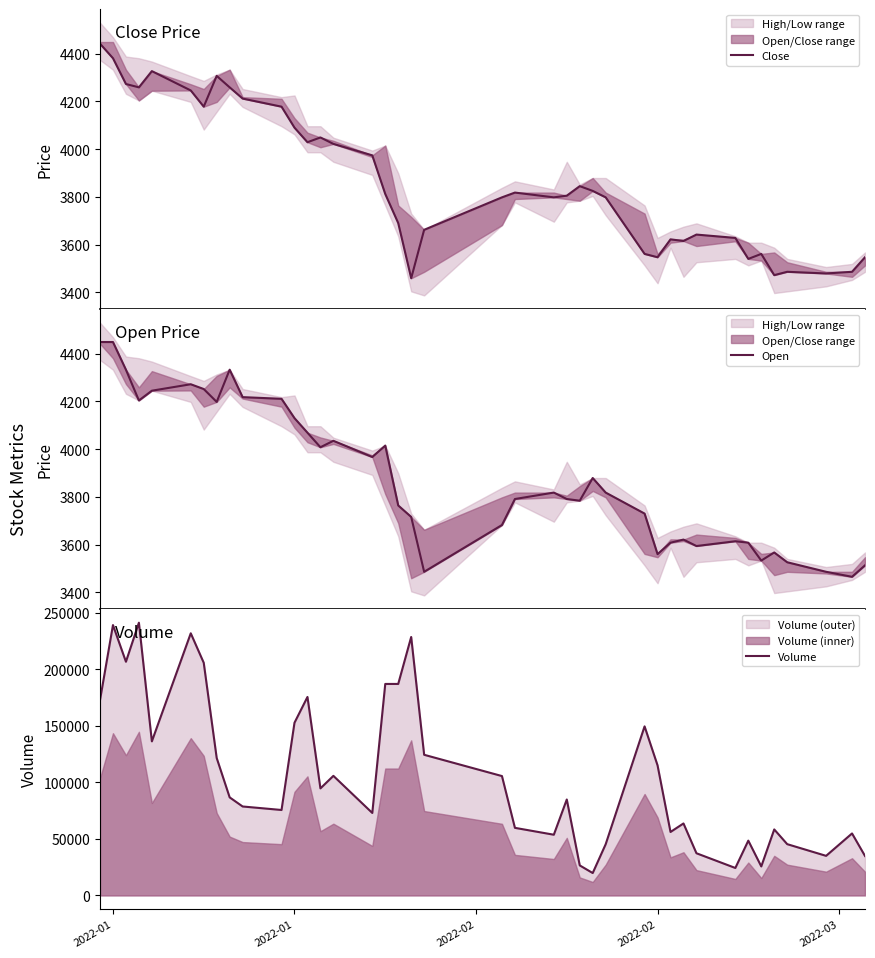

Where does the Close series first go above 3812?

2022-01